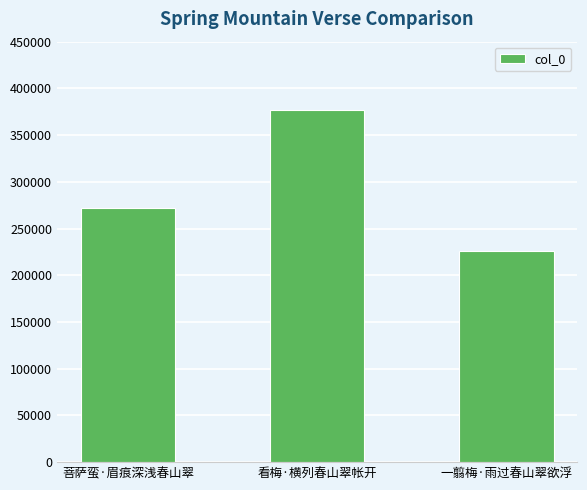

Rank the categories by value from lowest to highest.

一翦梅·雨过春山翠欲浮, 菩萨蛮·眉痕深浅春山翠, 看梅·横列春山翠帐开